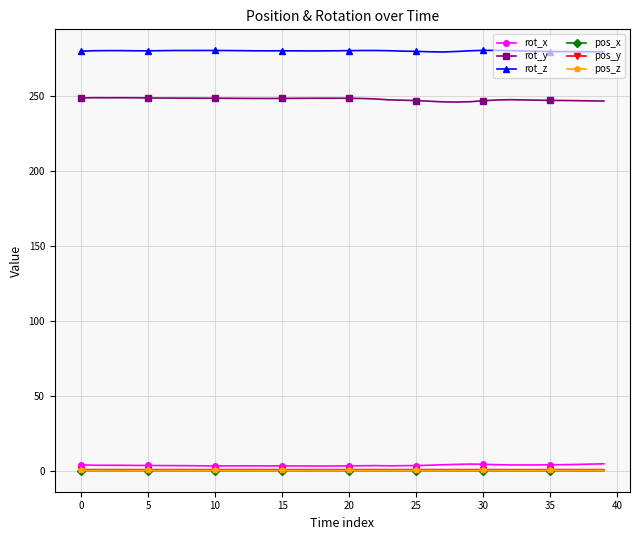

True or false: rot_z has more than 1 interior local peaks.

True